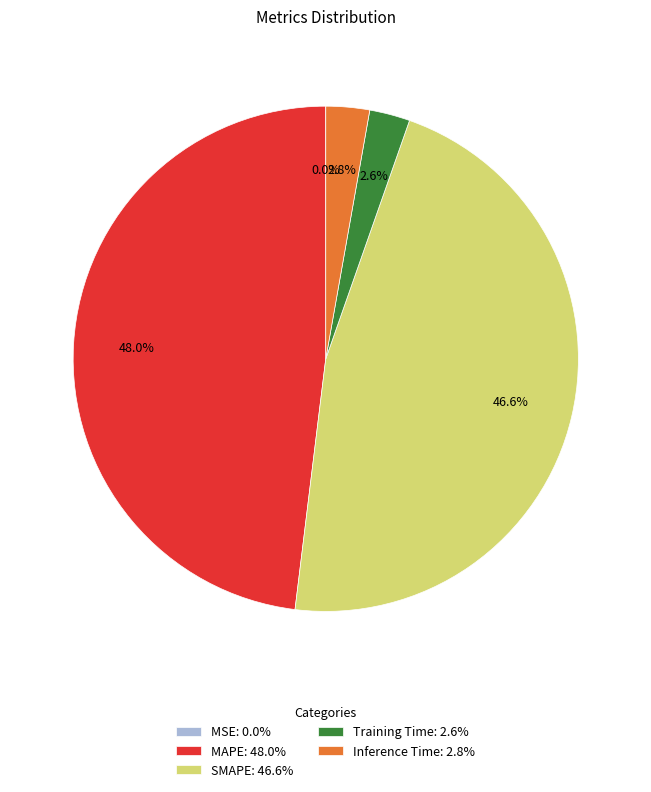

True or false: Inference Time accounts for 3% of the total.

True